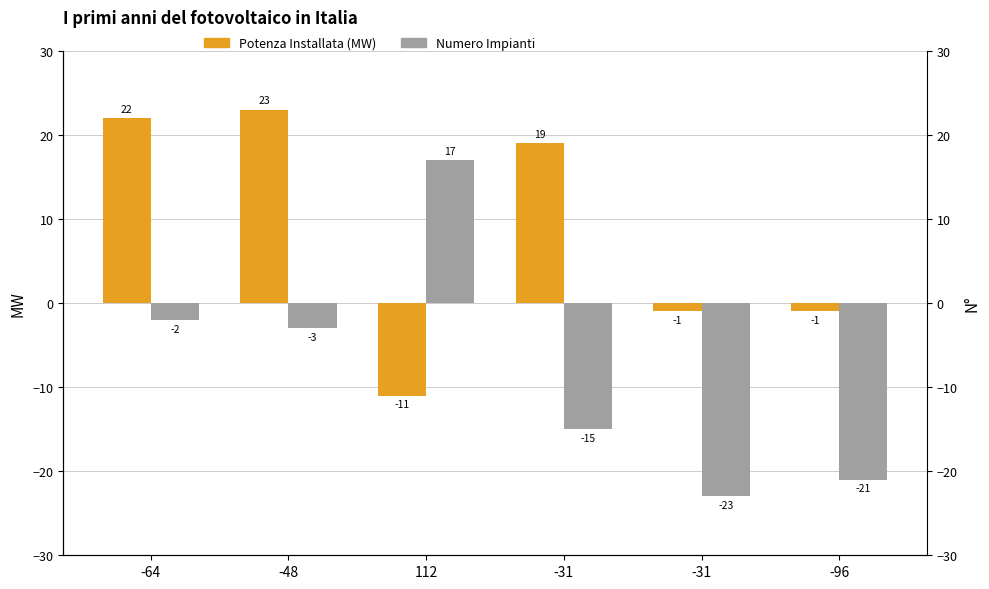

Are the bars grouped side by side (vs. stacked)?

Yes